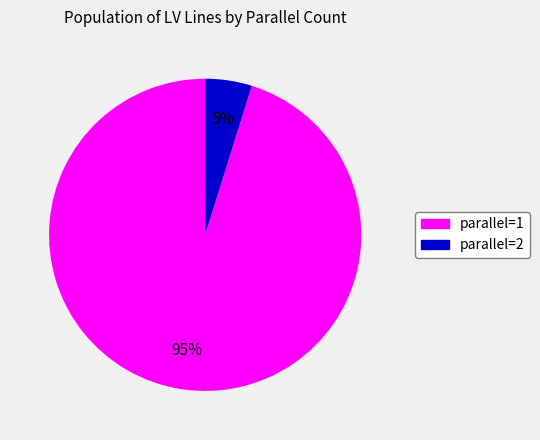

How many segments does this pie chart have?

2